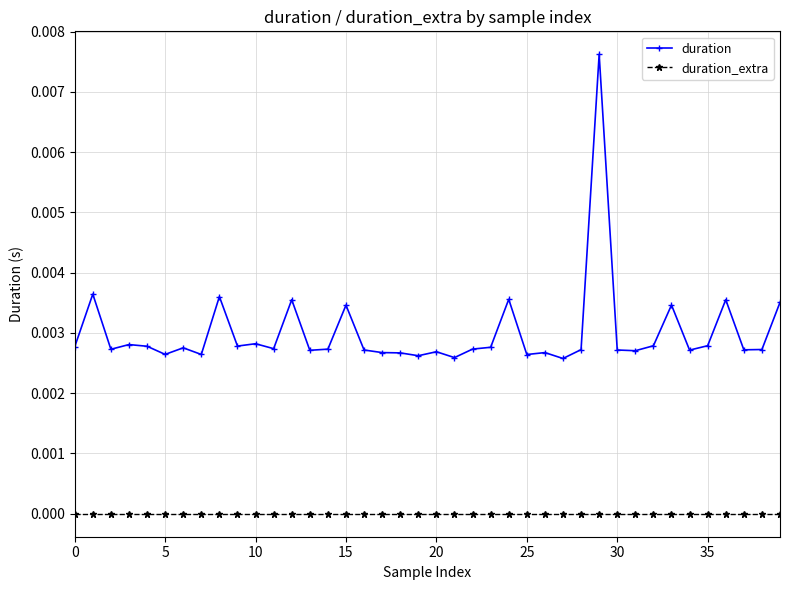

Which series has the largest range (max minus min)?

duration